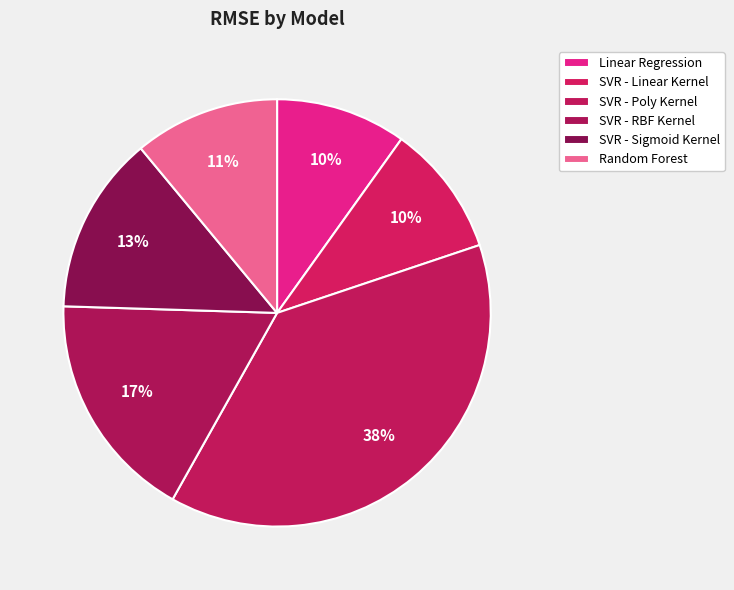

Which category has the biggest portion of the pie?

SVR - Poly Kernel